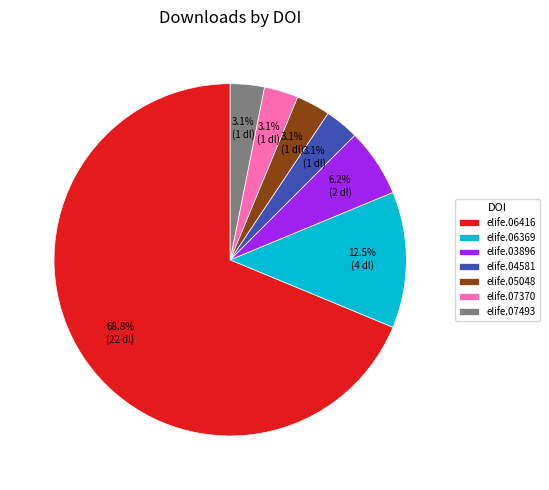

How much of the chart is everything except elife.07493?

96.9%